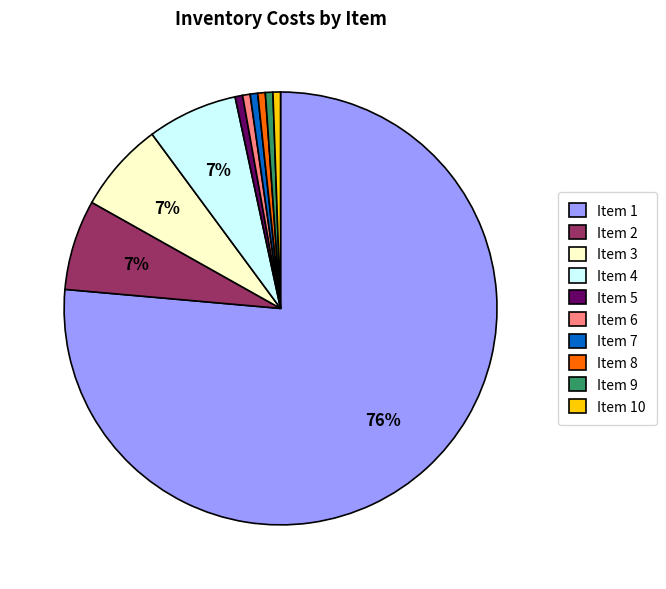

Which slice is the largest?

Item 1